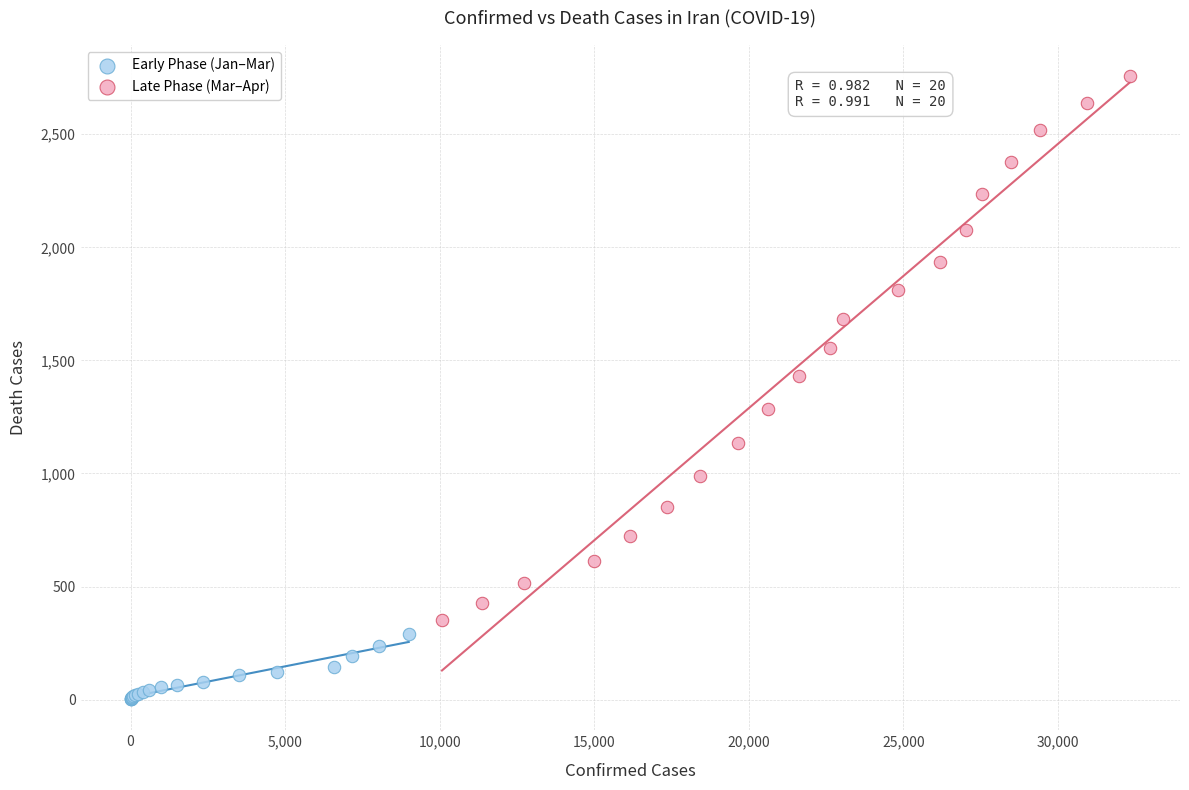

What are all the series names shown in the legend?

Early Phase (Jan–Mar), Late Phase (Mar–Apr)